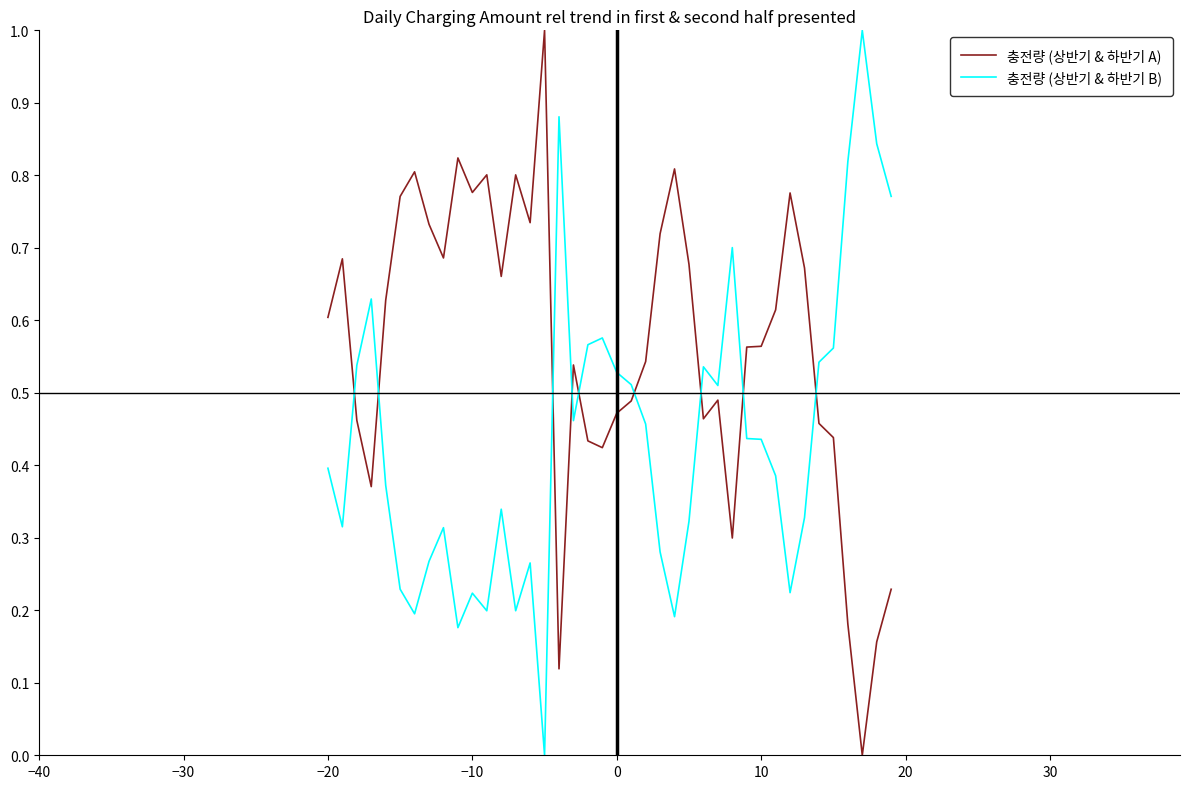

Does the chart have visible grid lines?

No